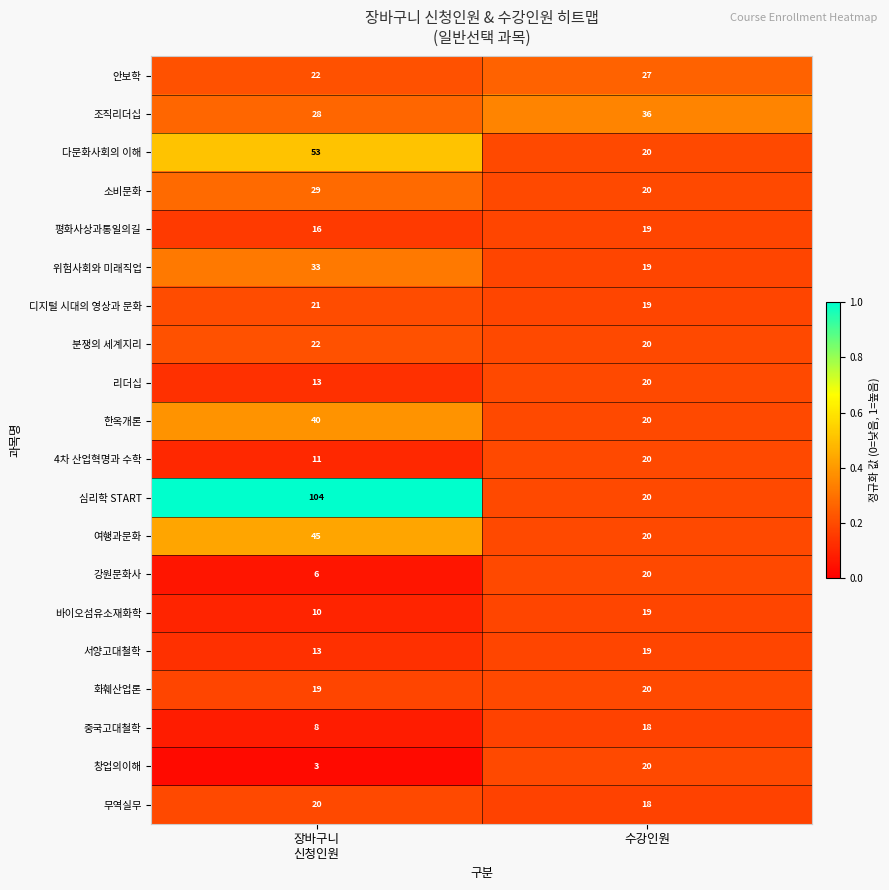

What is the maximum value shown in the chart?

104